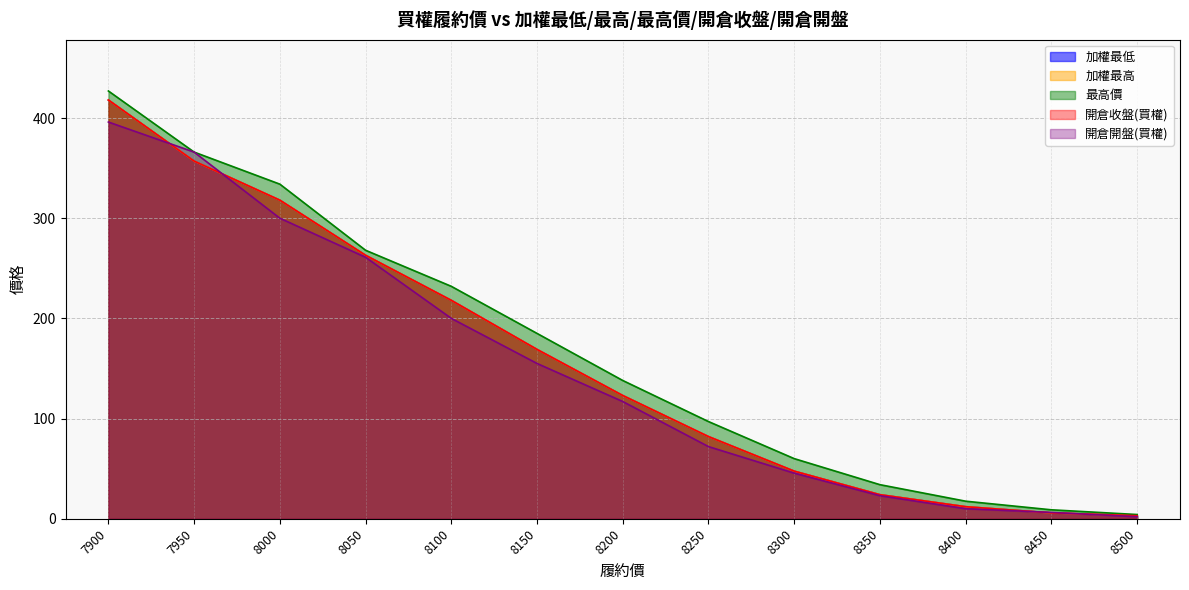

What is the average value of the 加權最高 series?

156.9